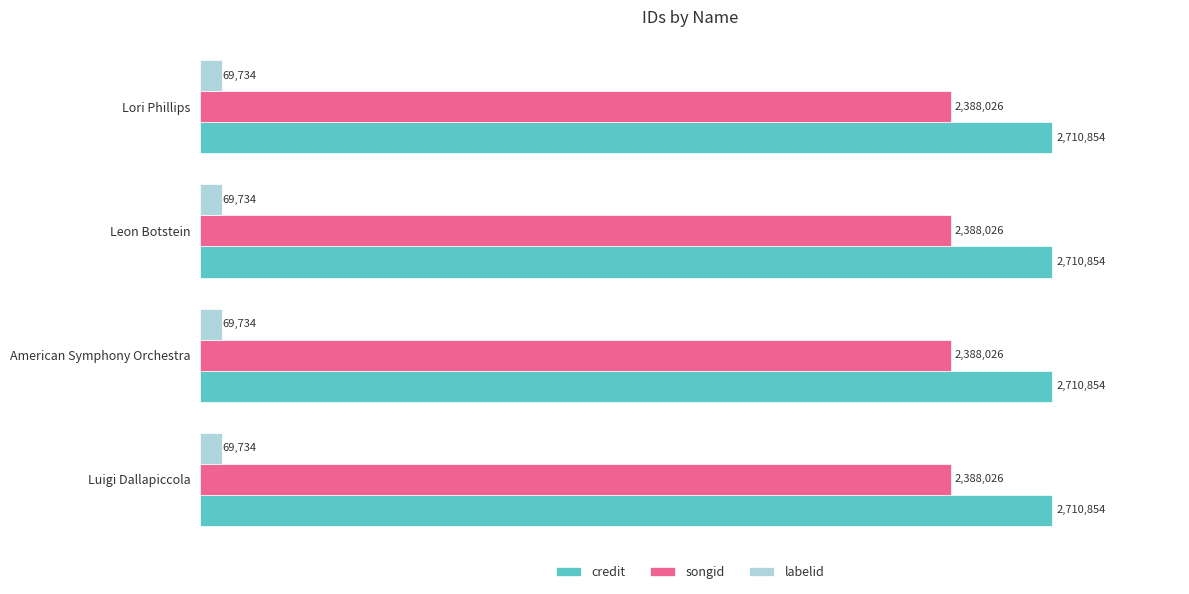

The credit series shows 1668779 at Luigi Dallapiccola. True or false?

False